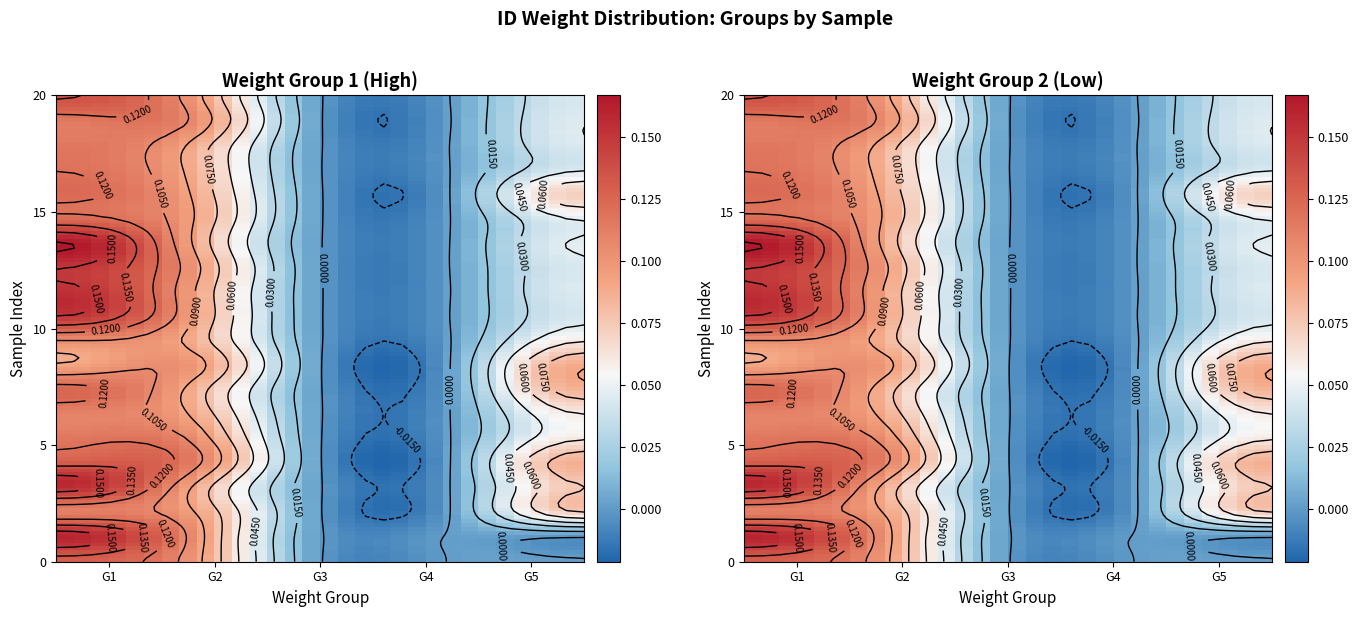

Is it true that 2 equals 0.0 at 16?

False